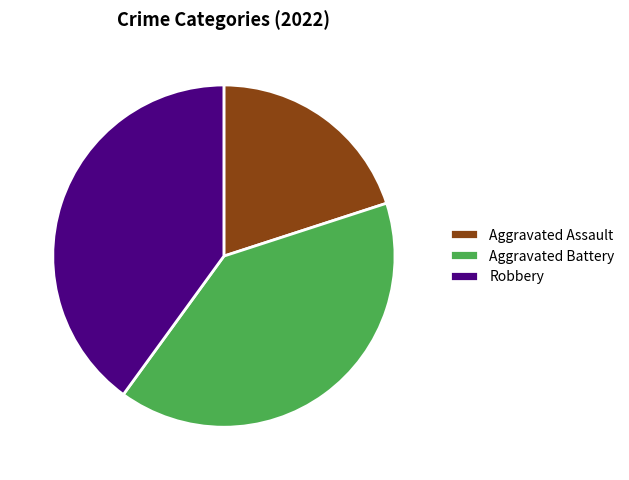

Which slice is the smallest?

Aggravated Assault